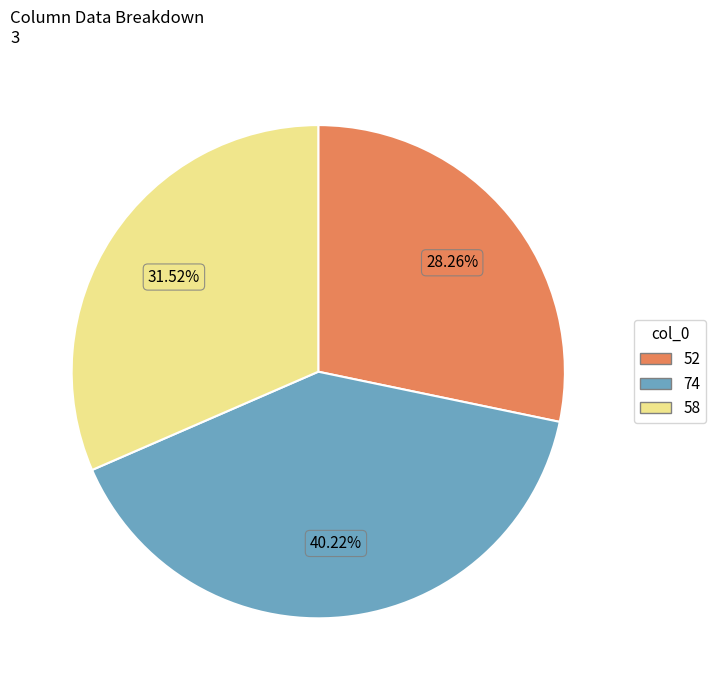

Approximately how many times larger is the value at 74 compared to 58?

1.3